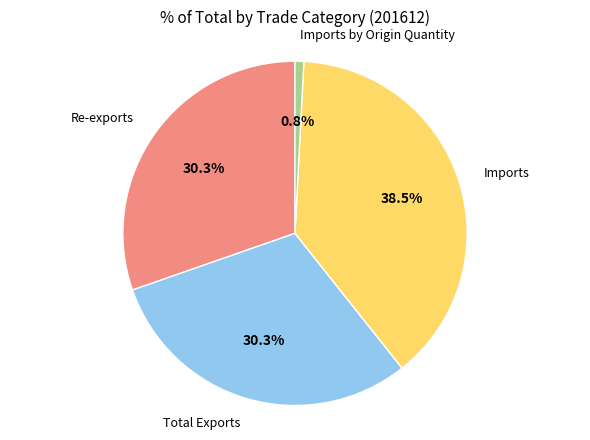

Is it true that Total Exports is 40% of the pie?

False